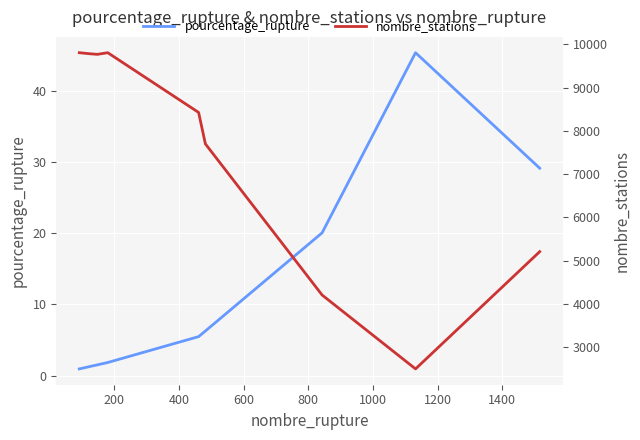

What is the highest value of the pourcentage_rupture series?

45.3